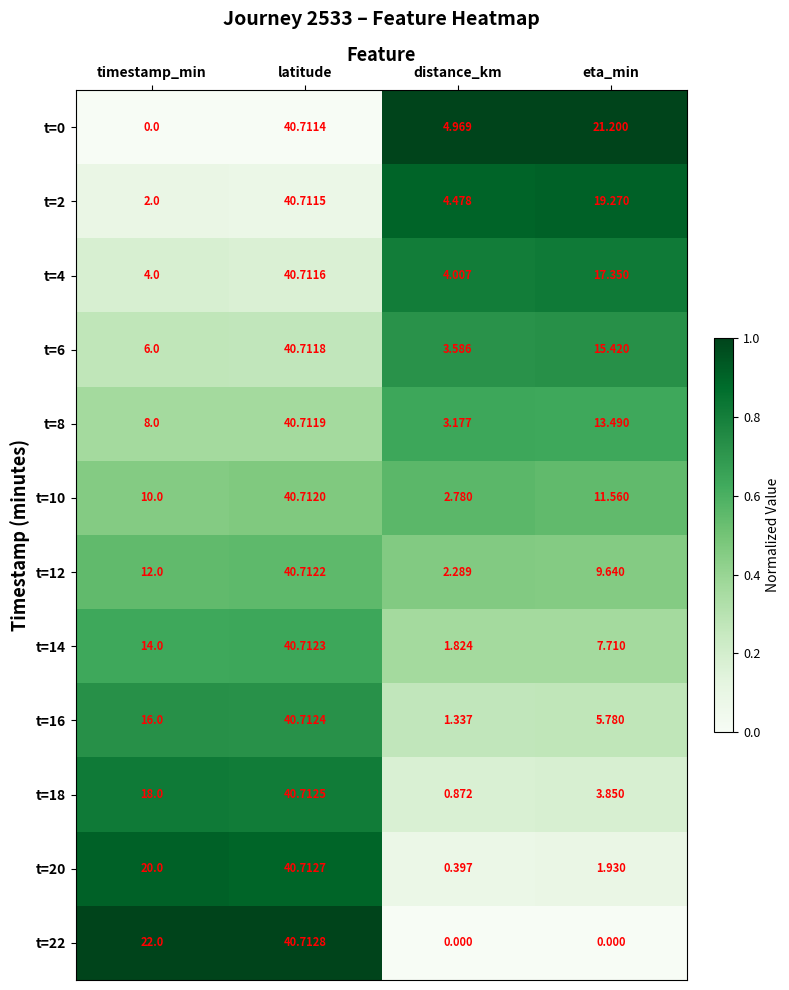

At which label is t=2 closest to 21?

eta_min